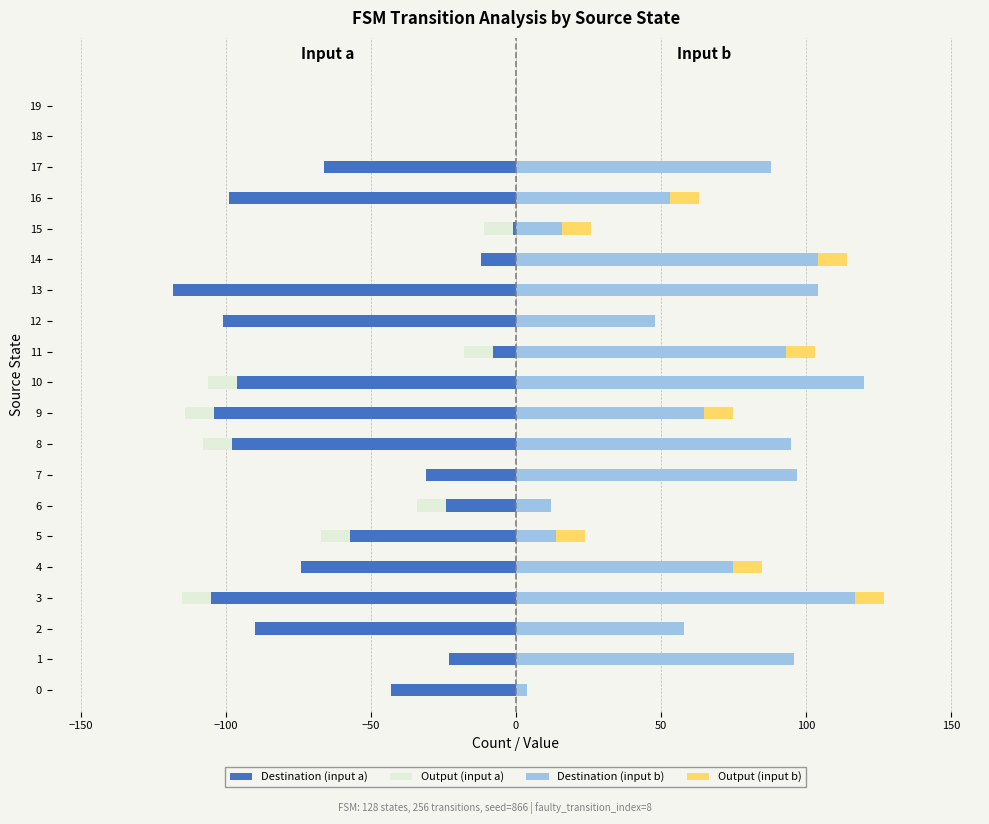

How many data points does each series have?

20